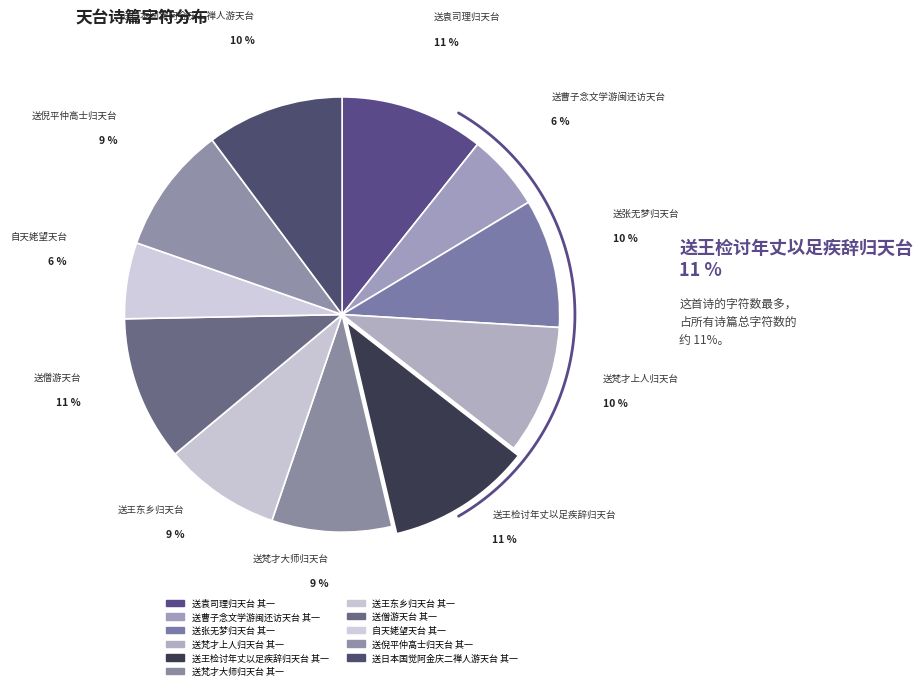

To the nearest percent, what is the average slice percentage?

9%